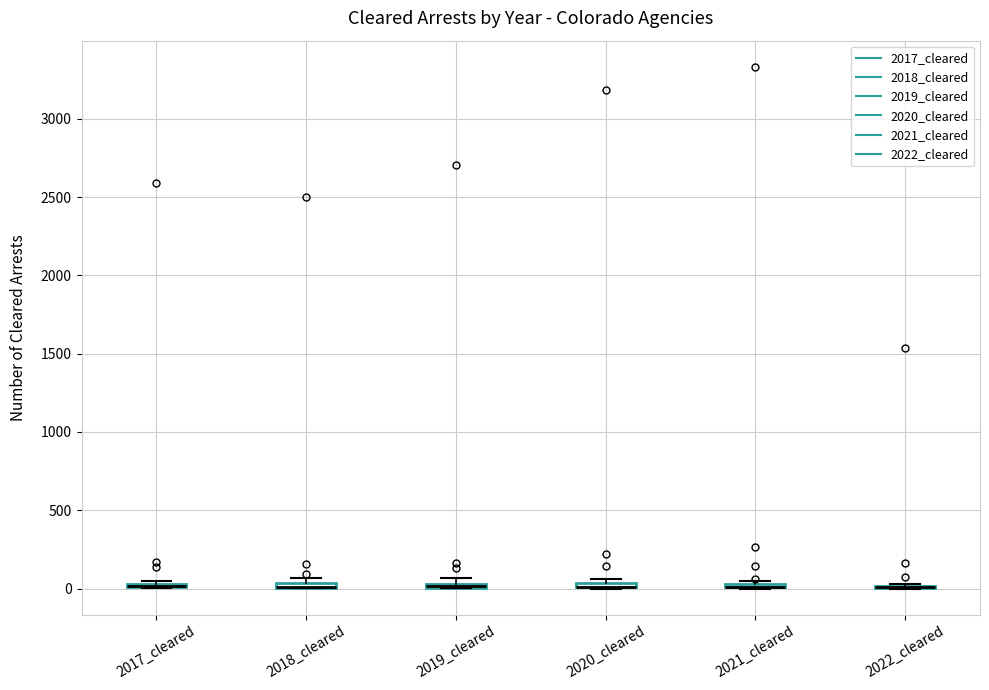

Where is the upper edge of the box for 2018_cleared on the y-axis? The values are not printed on the chart, so give them approximately, as read against the axis.

50